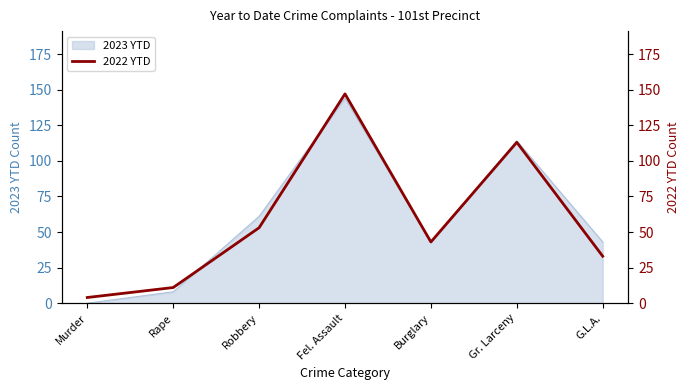

List the labels in order of value, smallest first.

Murder, Rape, G.L.A., Burglary, Robbery, Gr. Larceny, Fel. Assault